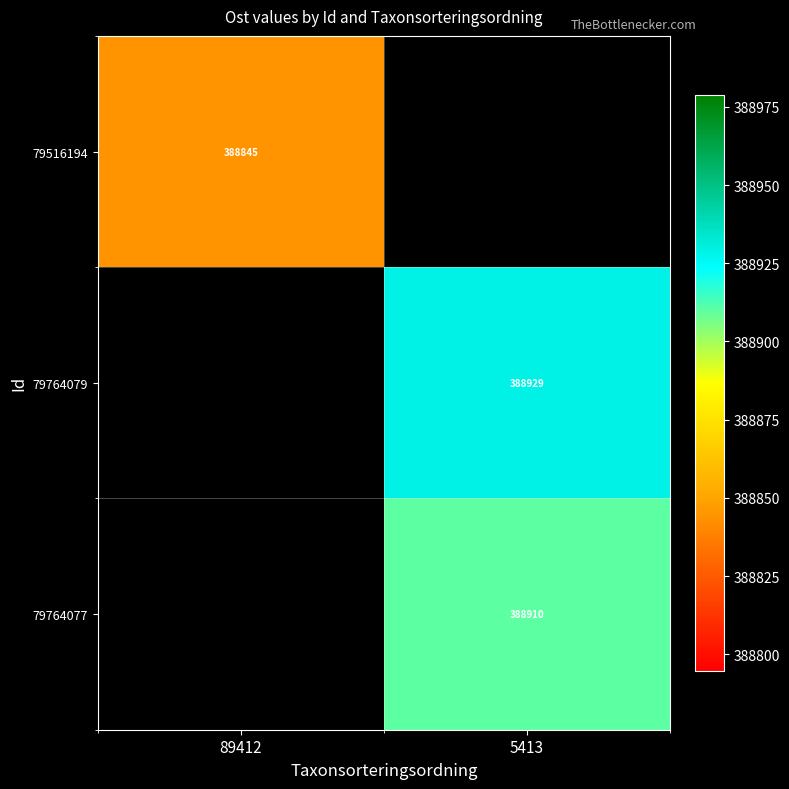

List the series in order of their overall mean, lowest first.

79516194, 79764079, 79764077